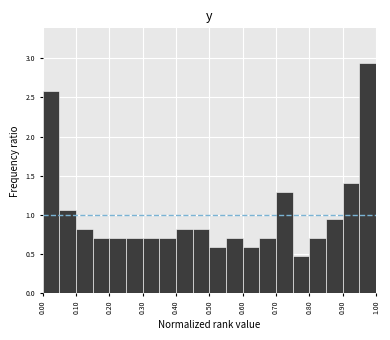

Which range on the x-axis has the tallest bar?

0.95 to 1.00